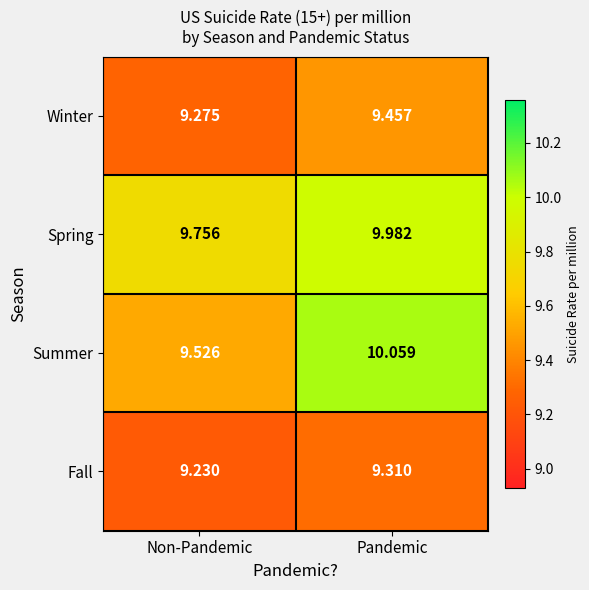

At which label is Spring closest to 9?

Non-Pandemic